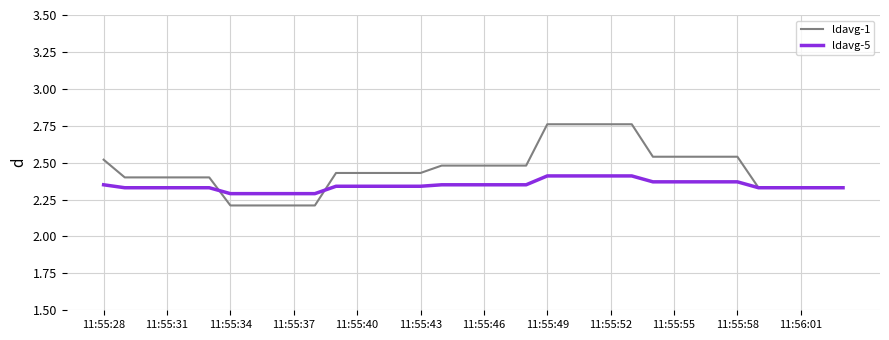

What is the lowest value of the ldavg-1 series?

2.2